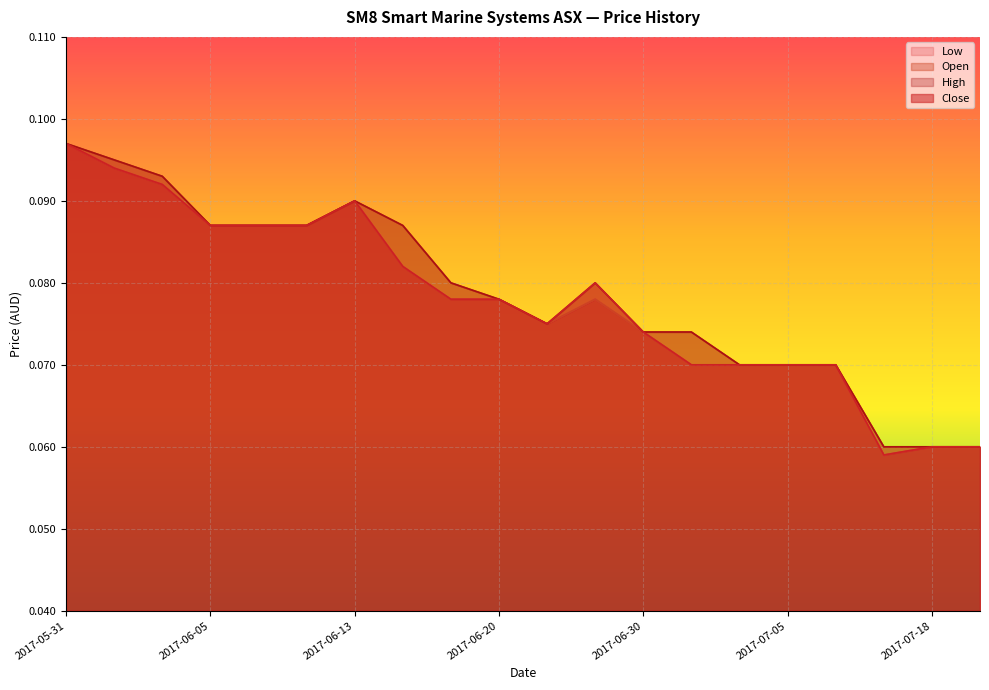

Read the Low value at 2017-06-16.

0.1